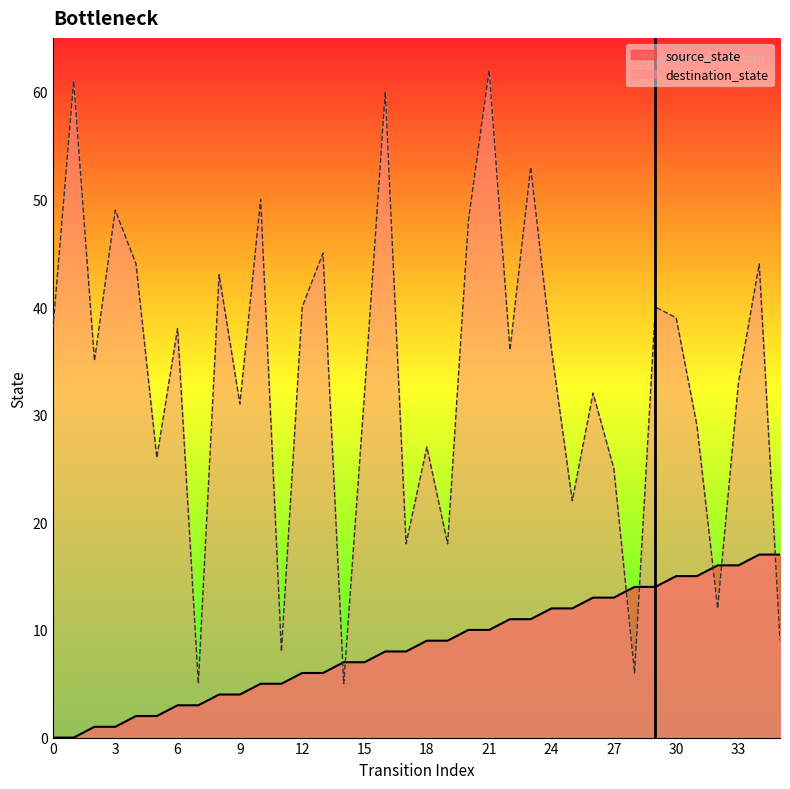

Where is source_state nearest to the value 8?

16